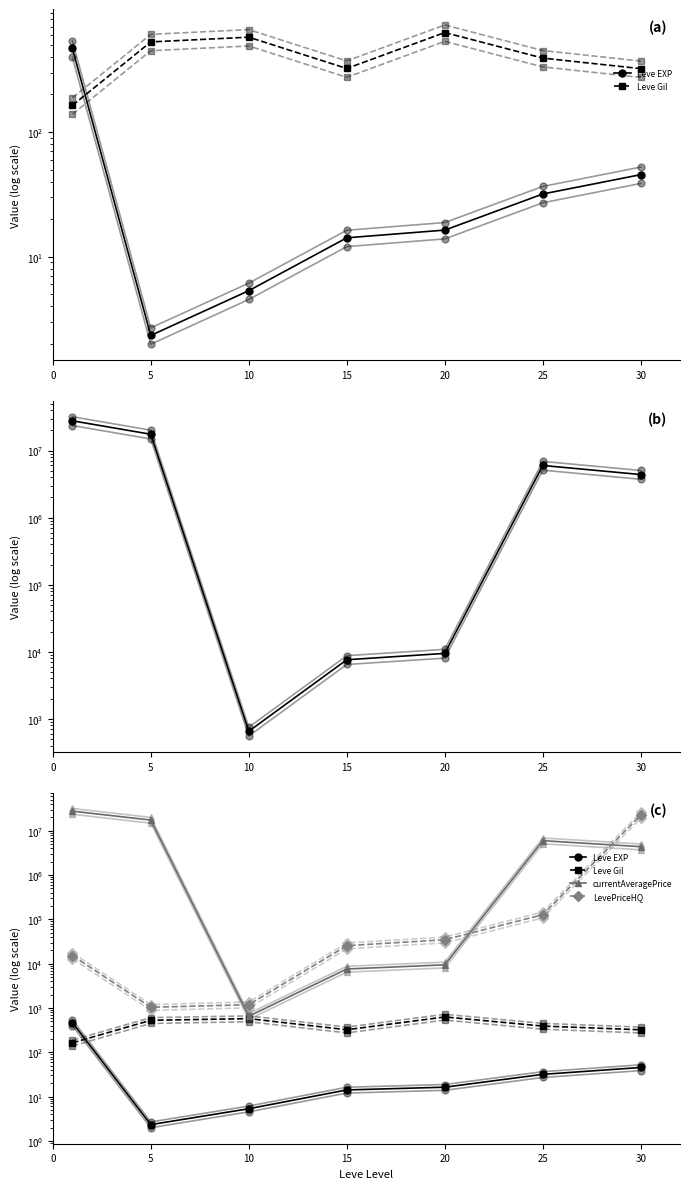

What is the value of the Leve EXP point at the 3rd from the left?

5.3